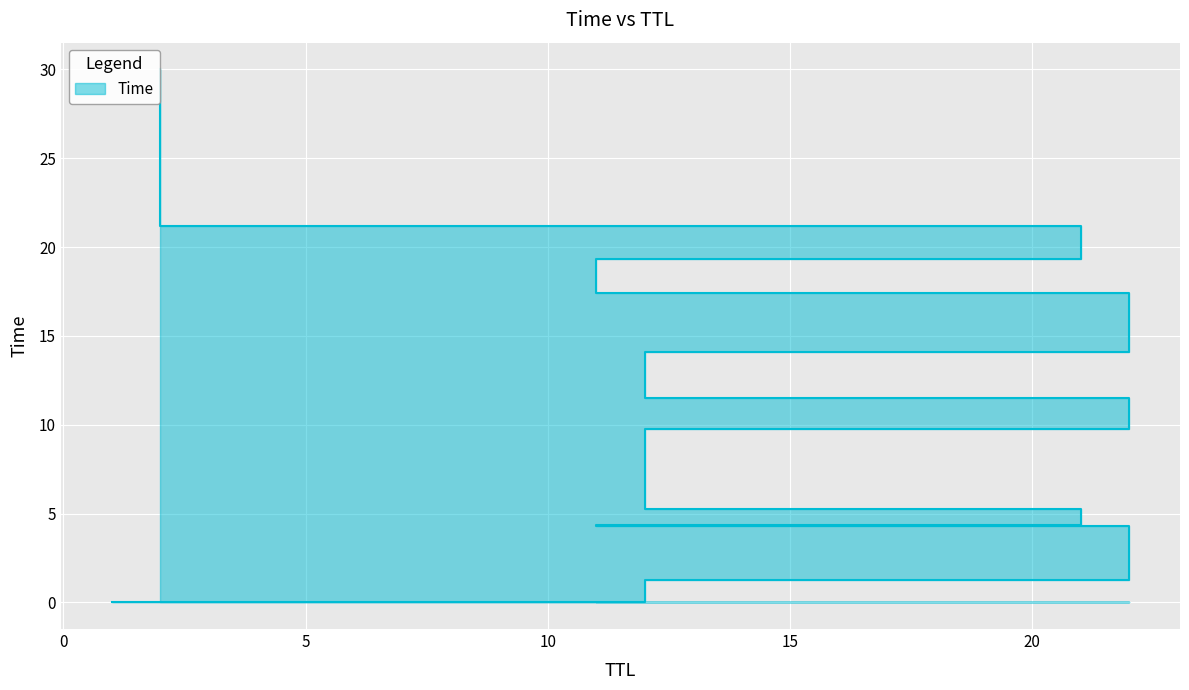

Reading left to right, what are all the values shown in this chart?

1=0.0	12=1.2	22=4.3	11=4.3	21=5.3	12=9.7	22=11.5	12=14.1	22=17.4	11=19.3	21=21.2	2=30.0